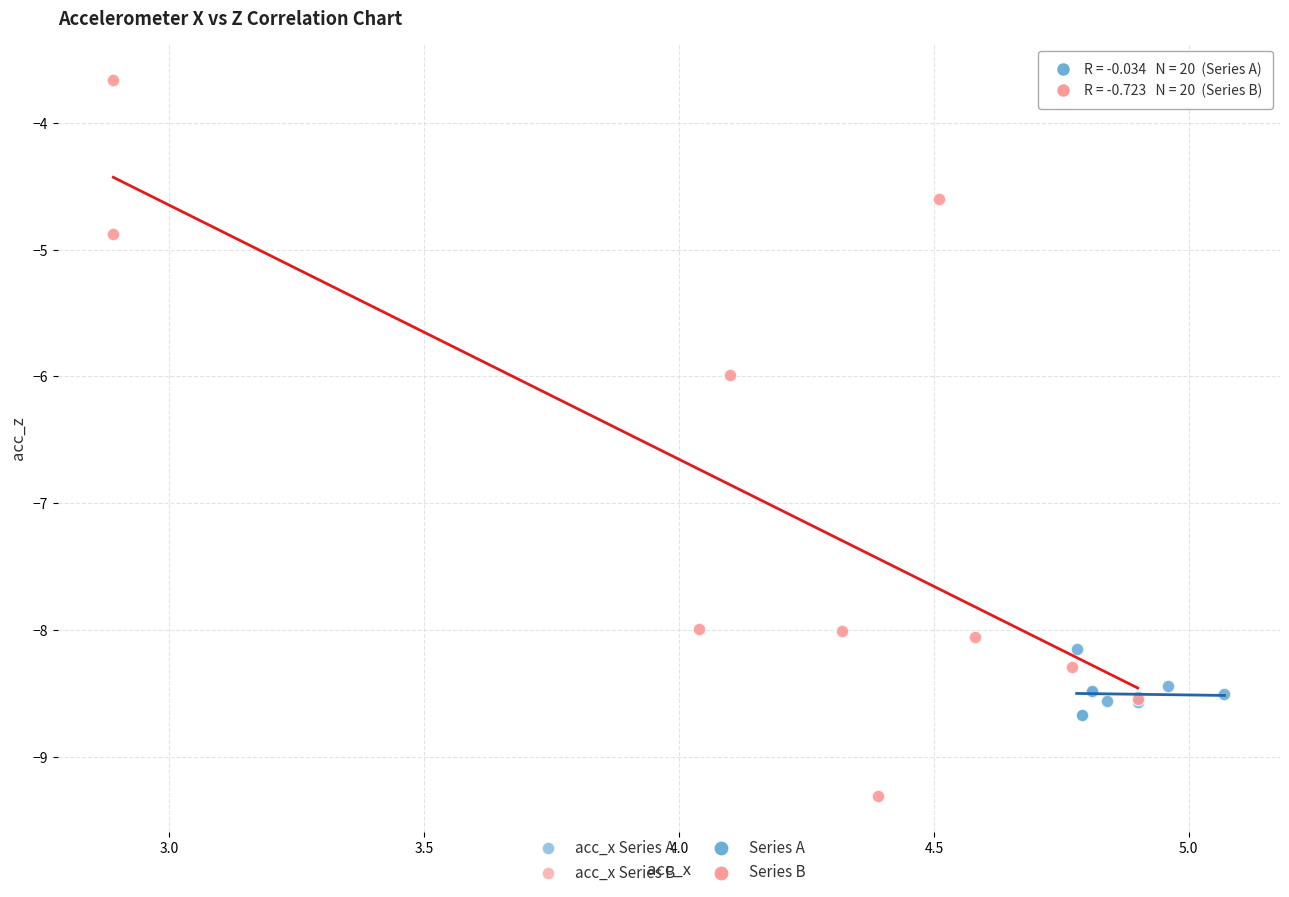

Which series reaches the minimum Y coordinate?

acc_x Series B